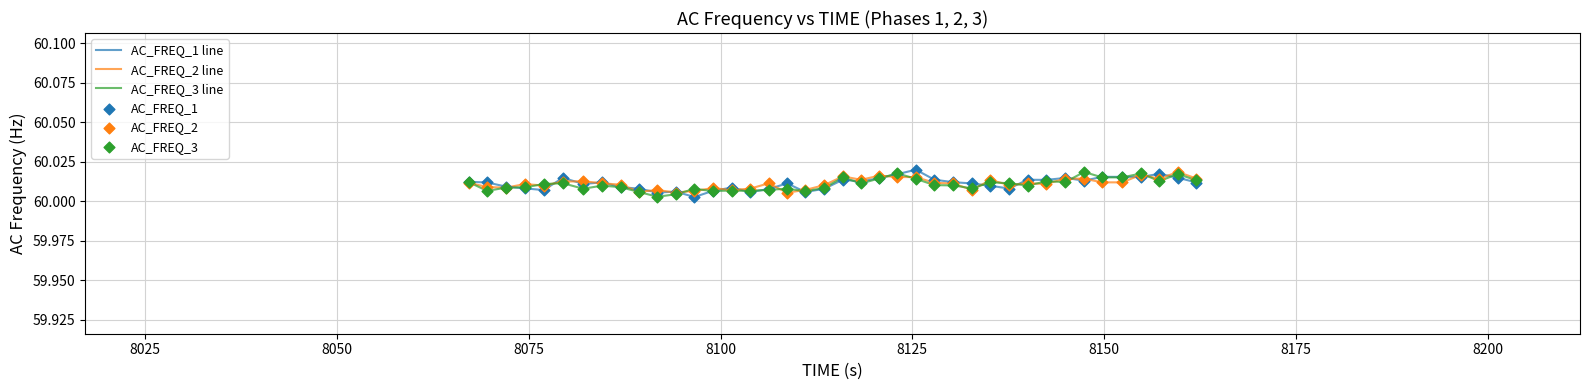

How many lines are shown in the chart?

3